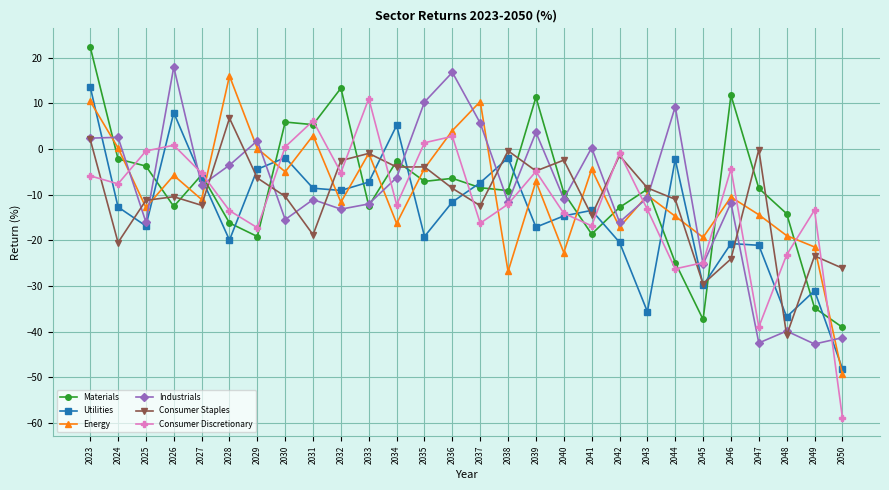

In Consumer Staples, how many points are higher than both neighbors (excluding endpoints)?

9